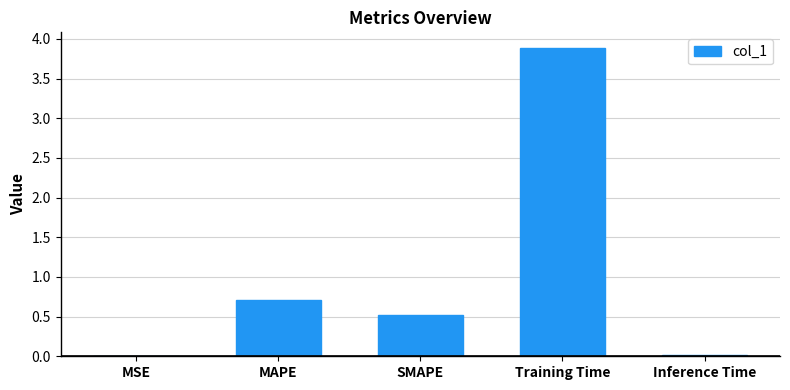

Which label corresponds to the largest value in the chart?

Training Time